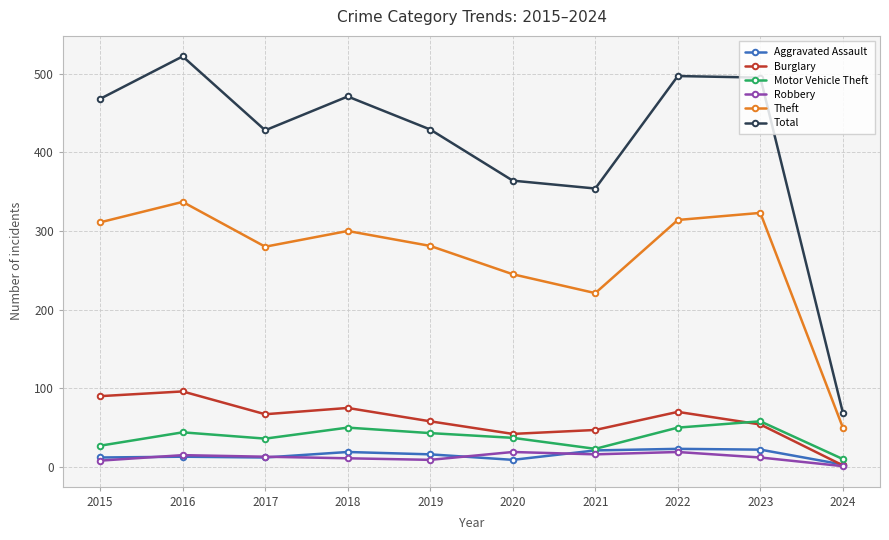

How many data points in Aggravated Assault are less than 16?

5